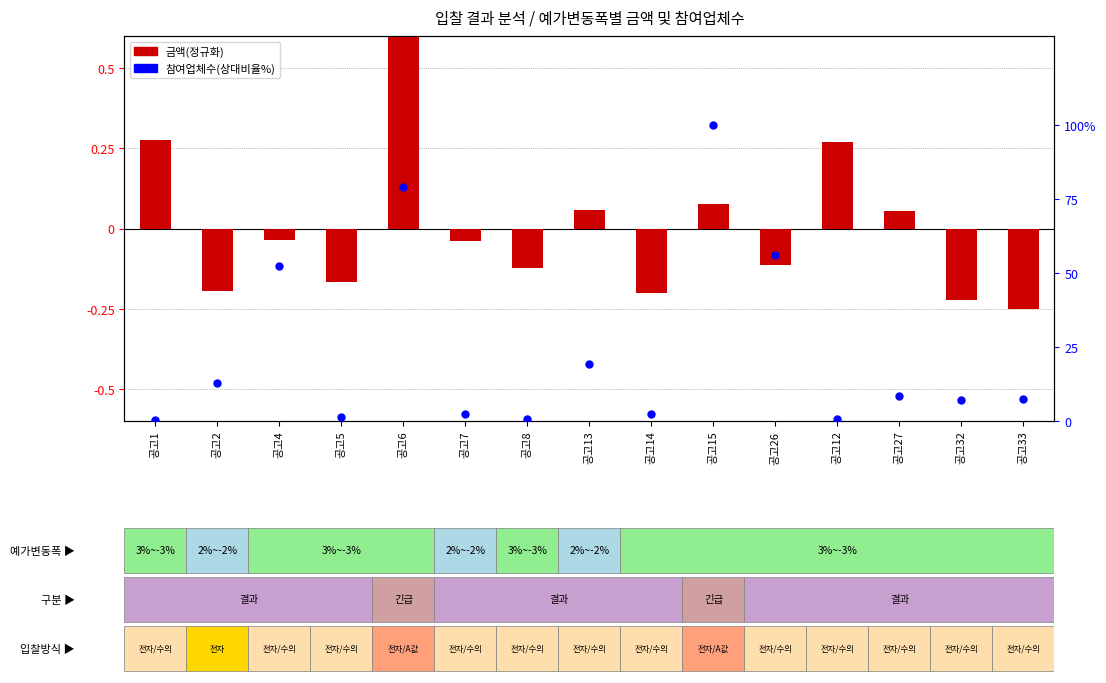

At how many categories does at least one series exceed 45?

4